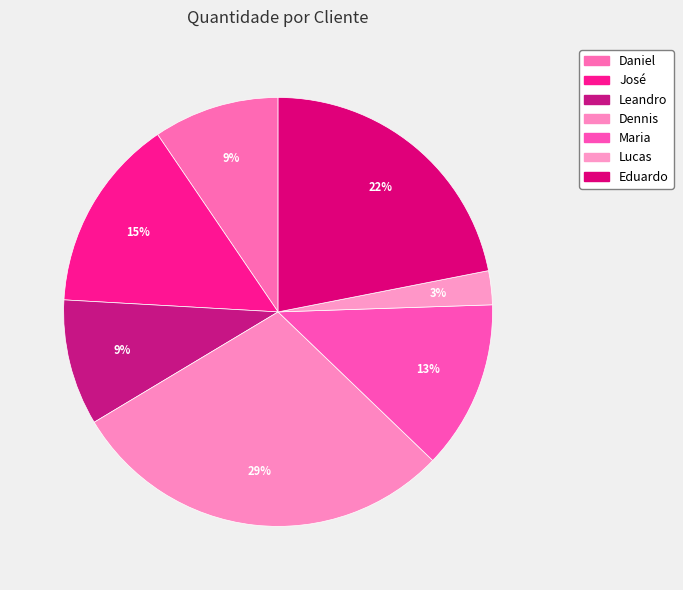

Between Maria and Daniel, which is larger?

Maria